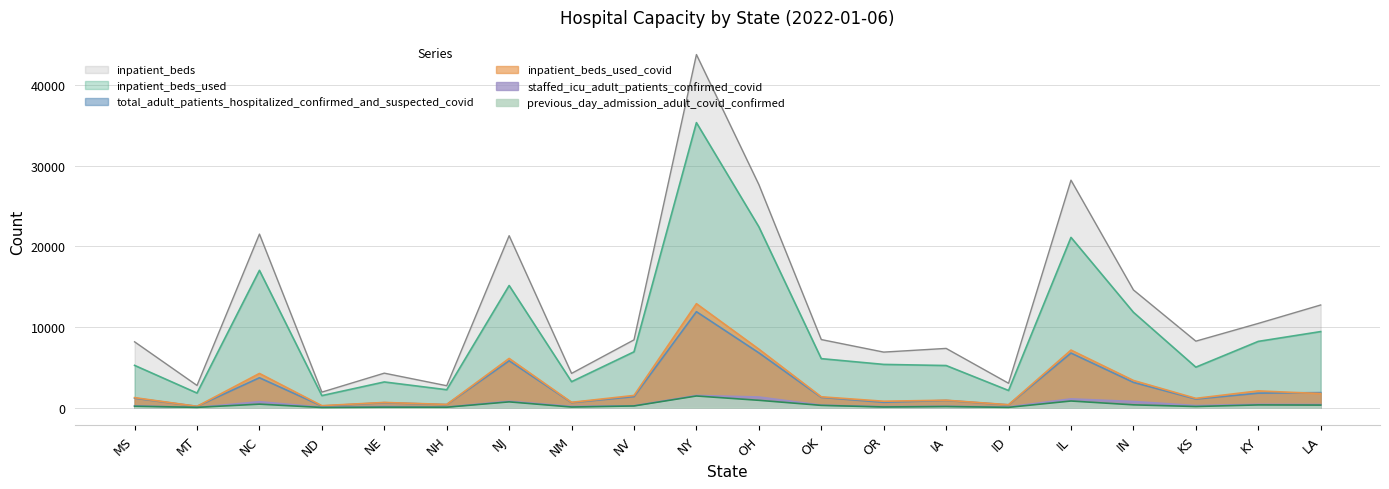

How many series are shown in this chart?

6